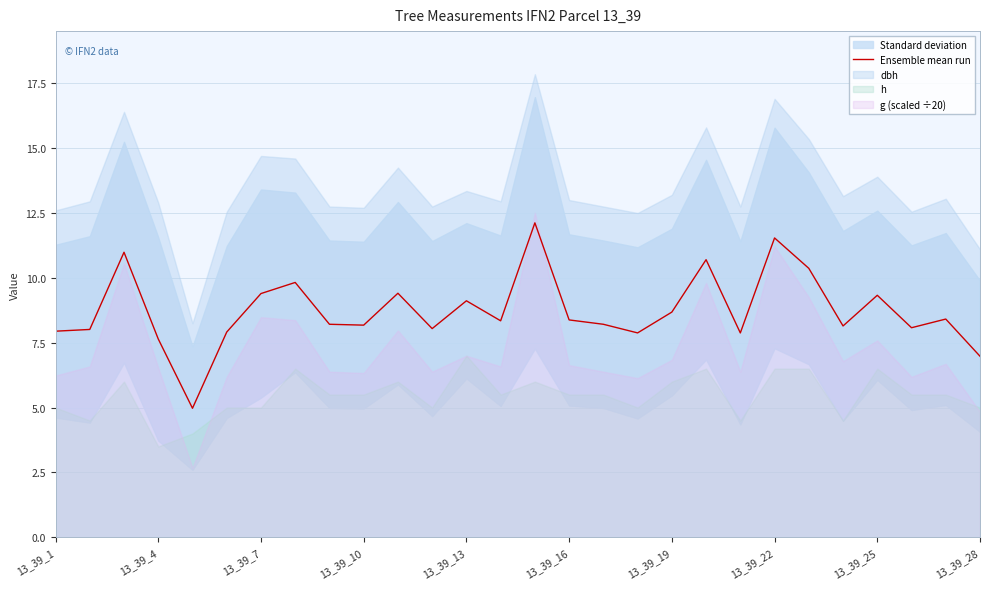

What is the maximum value for Ensemble mean run?

12.1